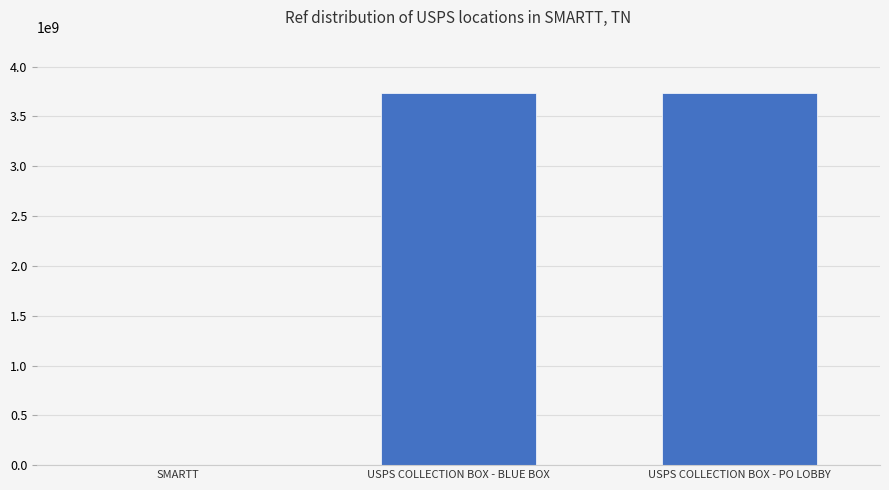

Is it true that the value at SMARTT is 1381848?

True